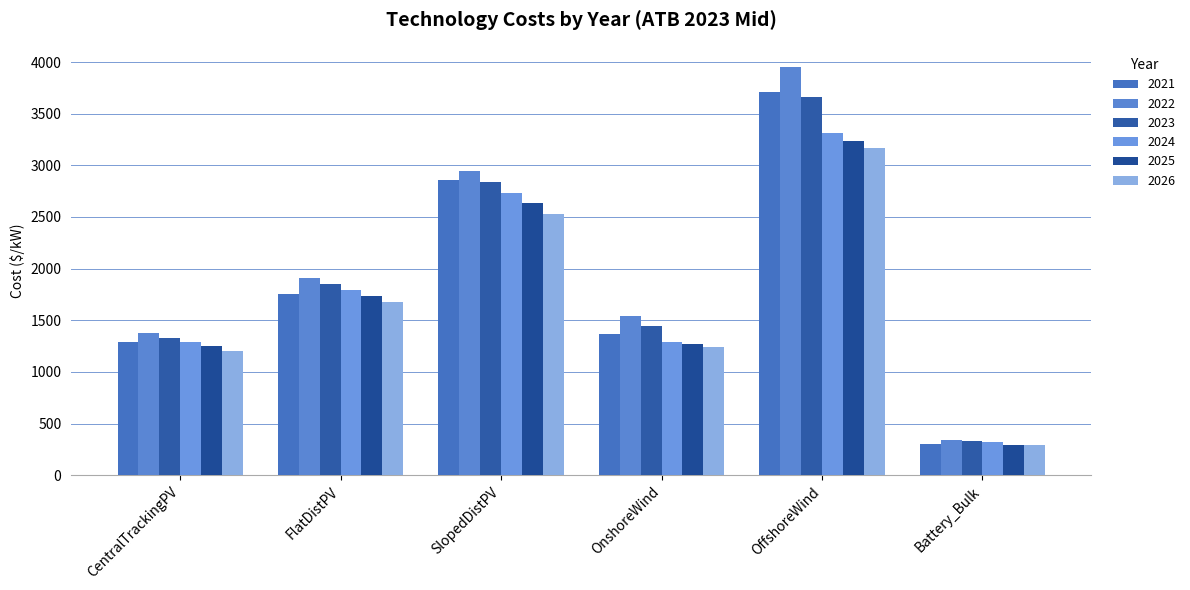

What is the label of the 1st bar from the right?

Battery_Bulk